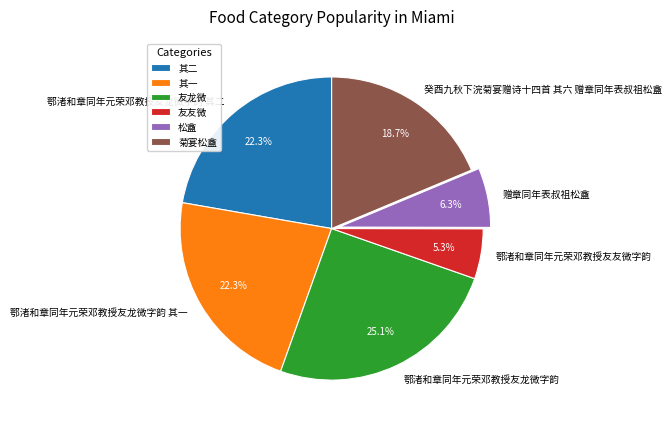

Which category has the biggest portion of the pie?

鄂渚和章同年元荣邓教授友龙微字韵